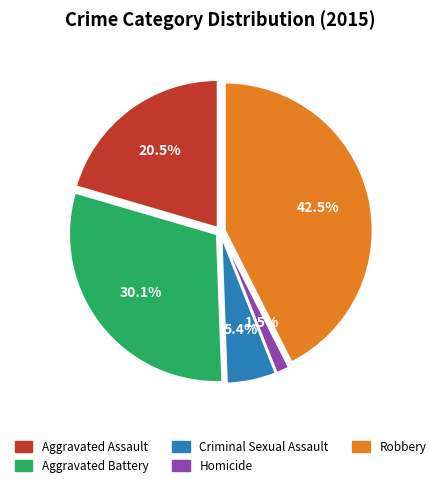

Which category has the biggest portion of the pie?

Robbery